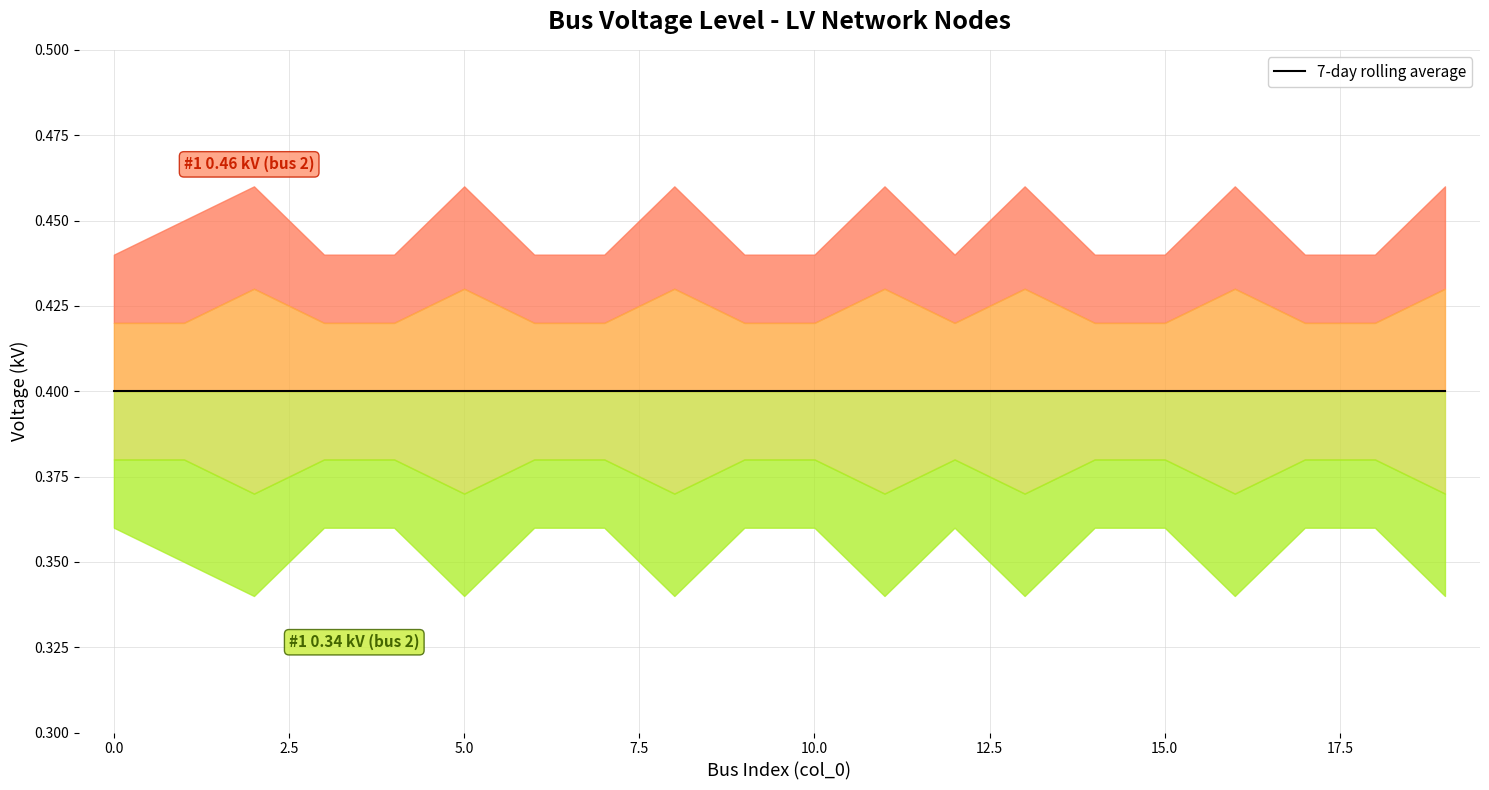

Which category has the lowest value across all series?

2